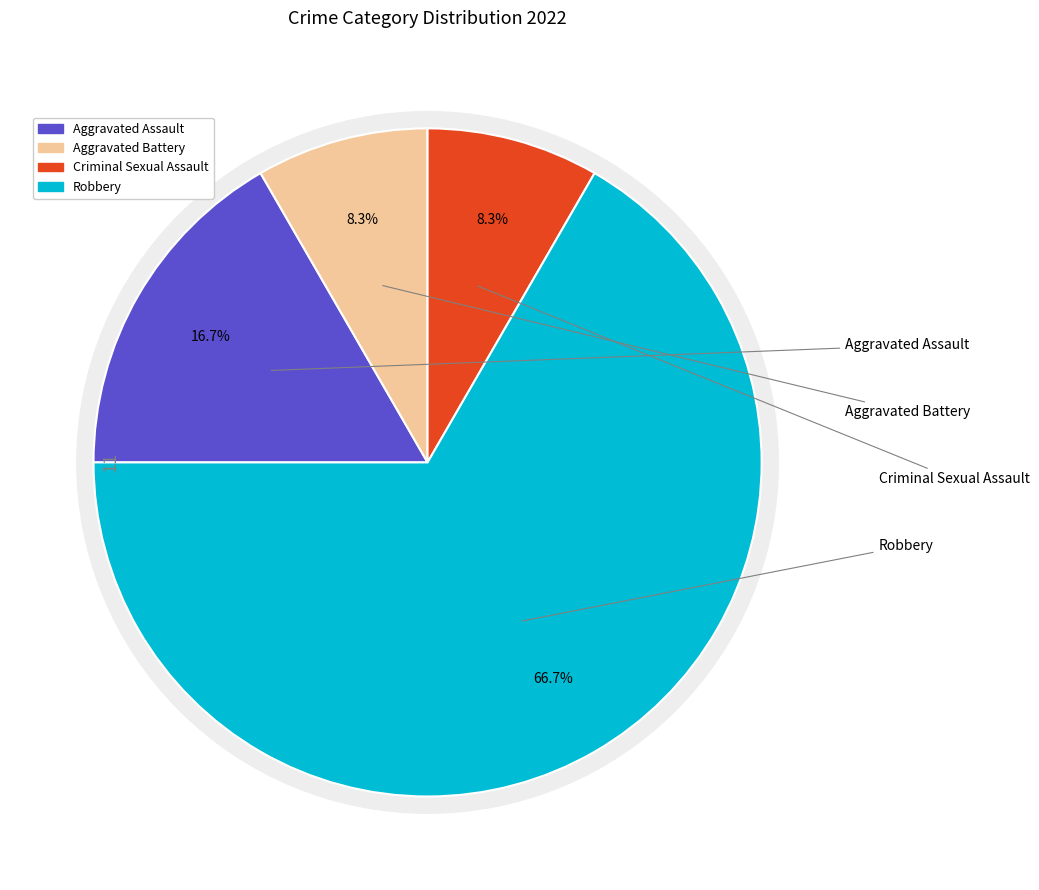

To the nearest percent, what percentage of the pie is Aggravated Assault?

17%